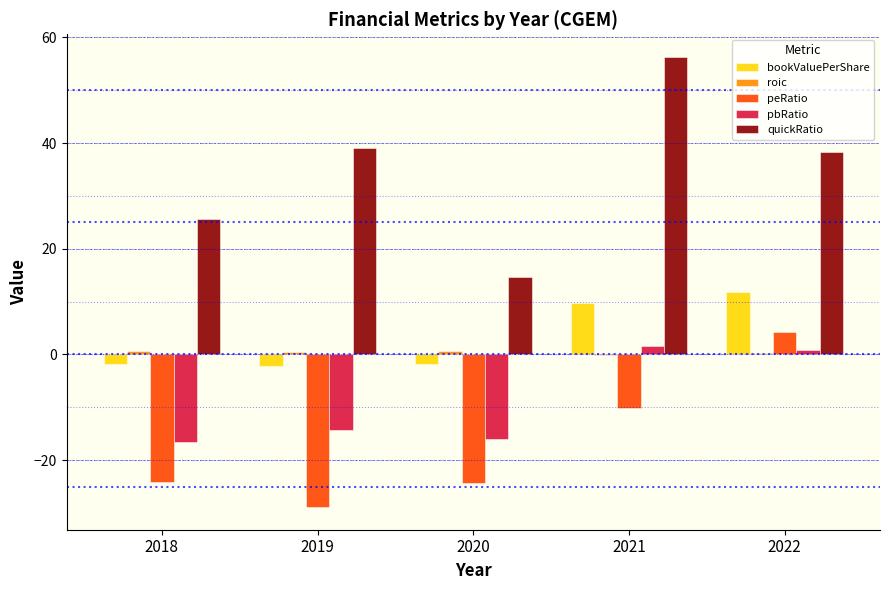

Between 2020 and 2021, which series saw the biggest shift?

quickRatio